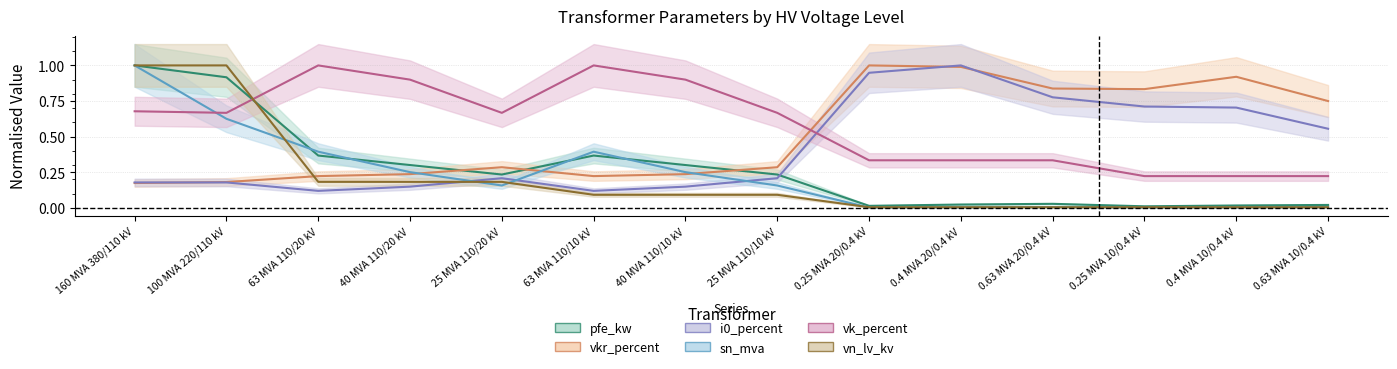

Reading left to right, what are all the values shown in this chart?

pfe_kw: 1.0	0.9	0.4	0.3	0.2	0.4	0.3	0.2	0.0	0.0	0.0	0.0	0.0	0.0
vkr_percent: 0.2	0.2	0.2	0.2	0.3	0.2	0.2	0.3	1.0	1.0	0.8	0.8	0.9	0.7
i0_percent: 0.2	0.2	0.1	0.1	0.2	0.1	0.1	0.2	0.9	1.0	0.8	0.7	0.7	0.6
sn_mva: 1.0	0.6	0.4	0.2	0.2	0.4	0.2	0.2	0.0	0.0	0.0	0.0	0.0	0.0
vk_percent: 0.7	0.7	1.0	0.9	0.7	1.0	0.9	0.7	0.3	0.3	0.3	0.2	0.2	0.2
vn_lv_kv: 1.0	1.0	0.2	0.2	0.2	0.1	0.1	0.1	0.0	0.0	0.0	0.0	0.0	0.0